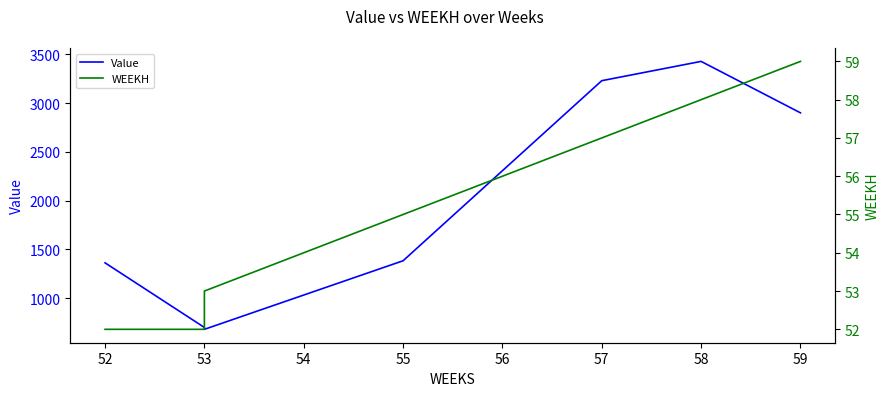

At which category does Value reach its first local valley?

53